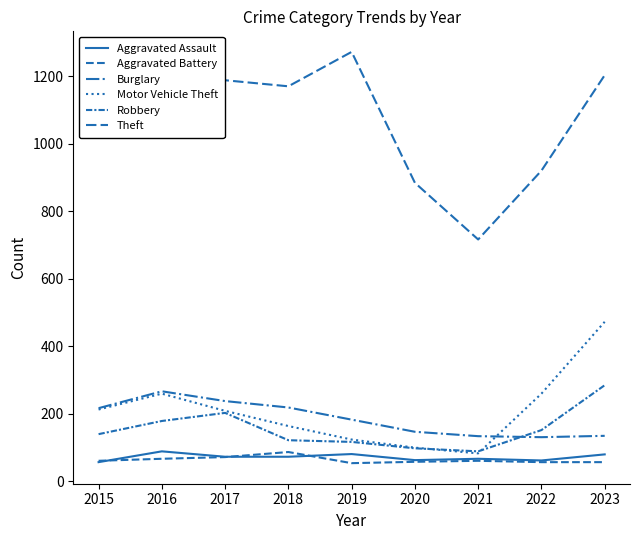

List the series in order of their peak value, lowest first.

Aggravated Battery, Aggravated Assault, Burglary, Robbery, Motor Vehicle Theft, Theft